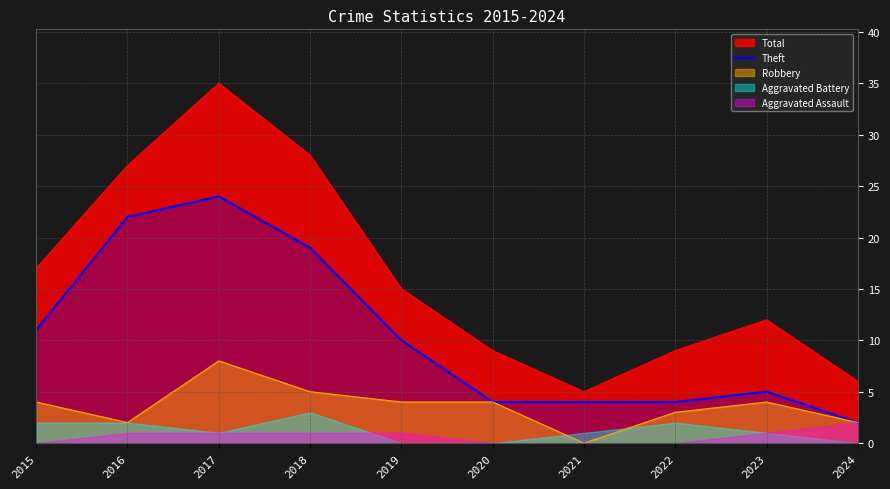

The value at 2016 is 32. True or false?

False